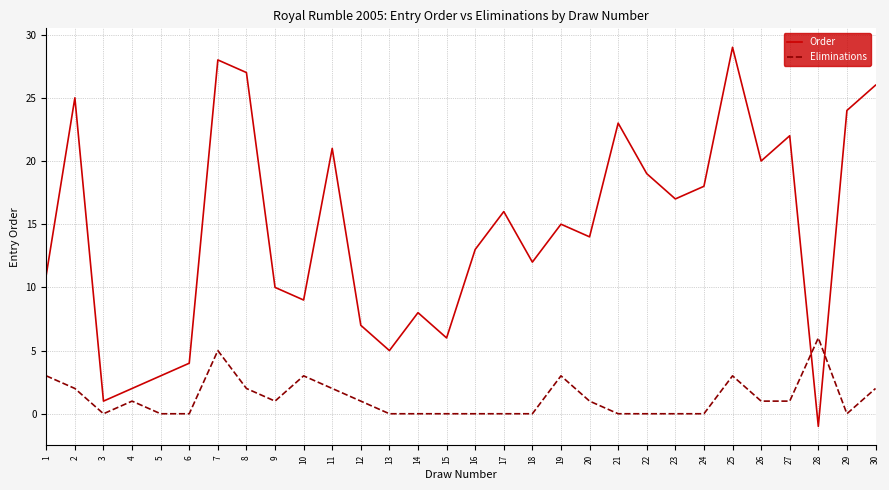

What is the difference between the highest and lowest values at 25?

26